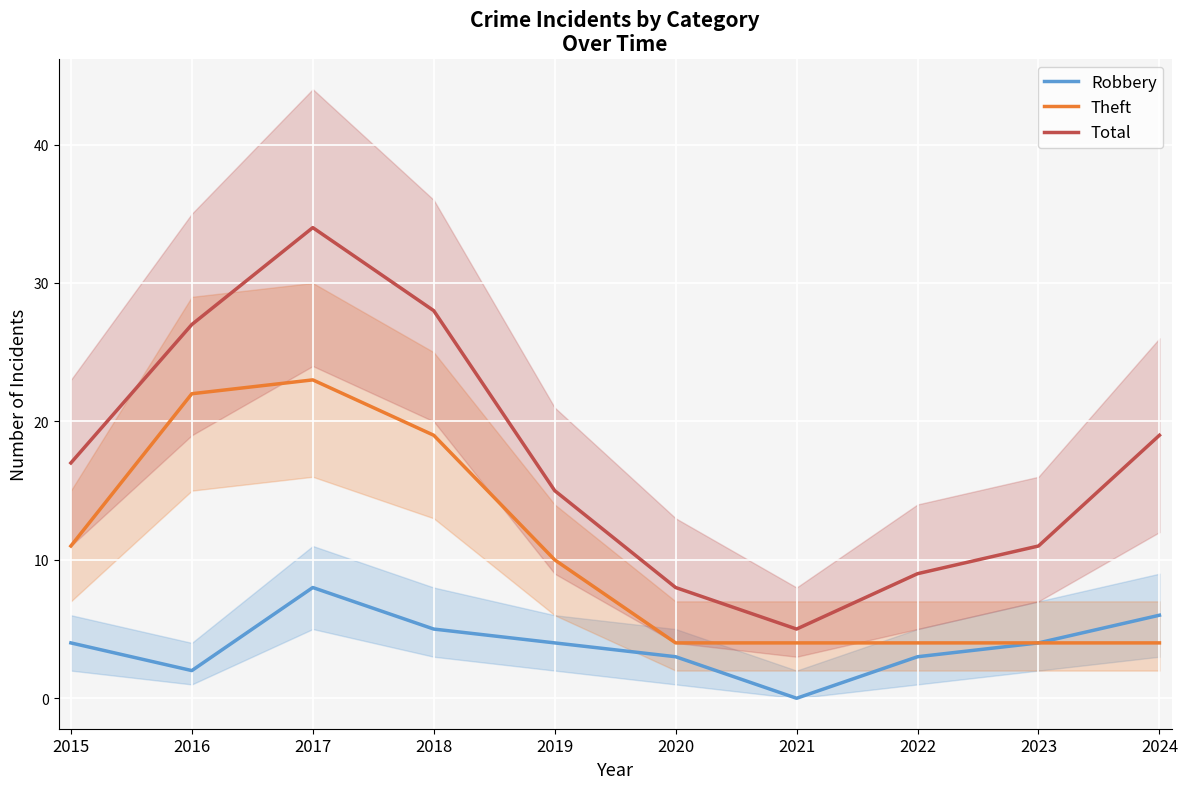

Is the value of Theft at 2016 greater than the value of Robbery at 2024?

Yes